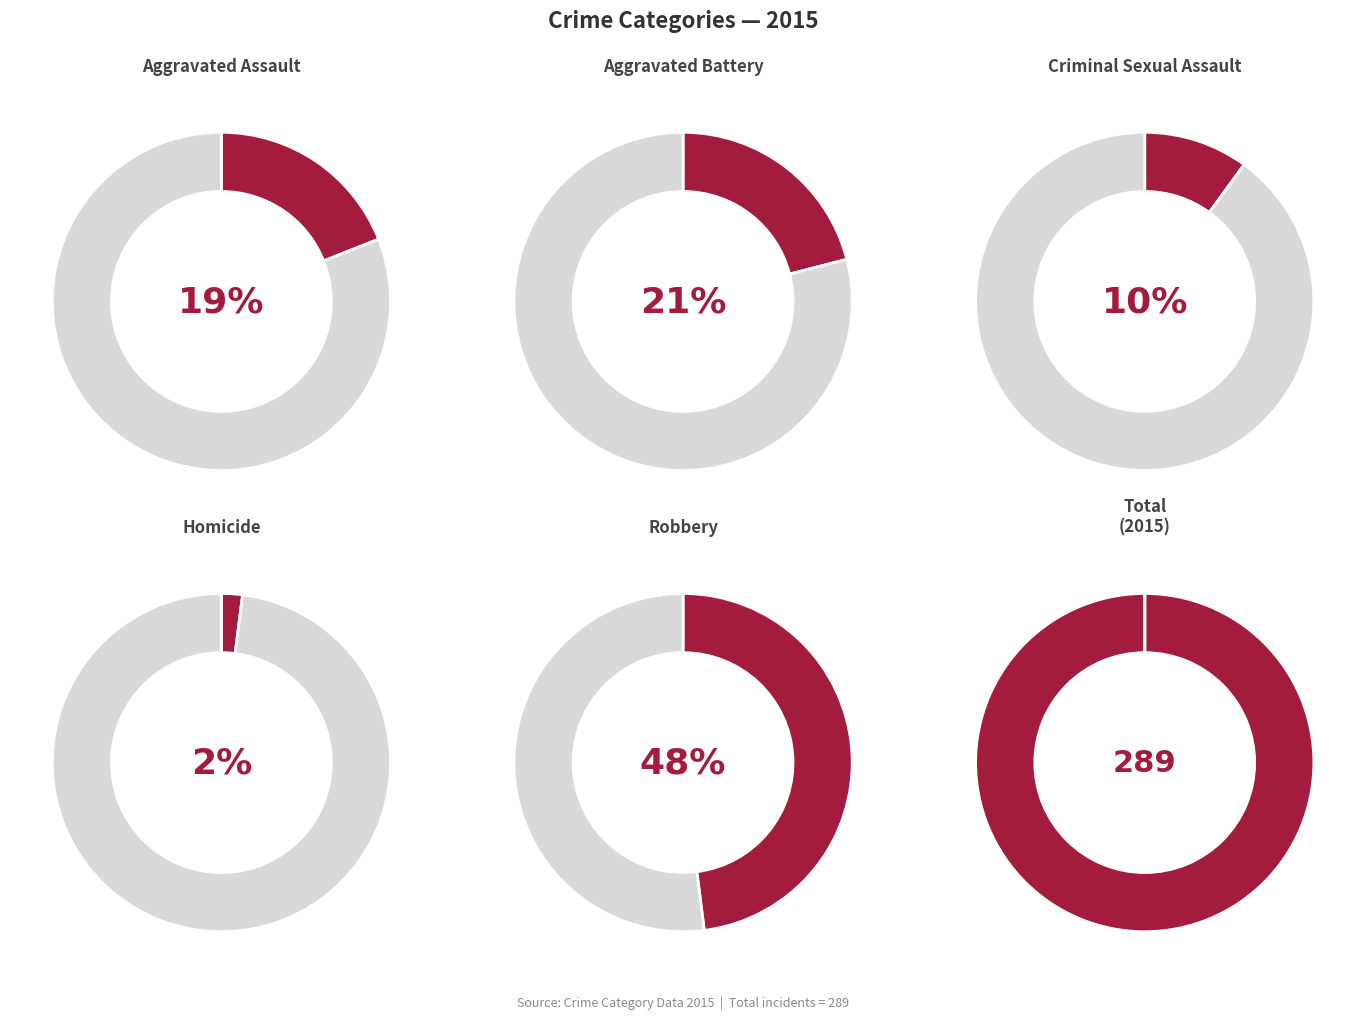

Count the number of slices in the pie.

5